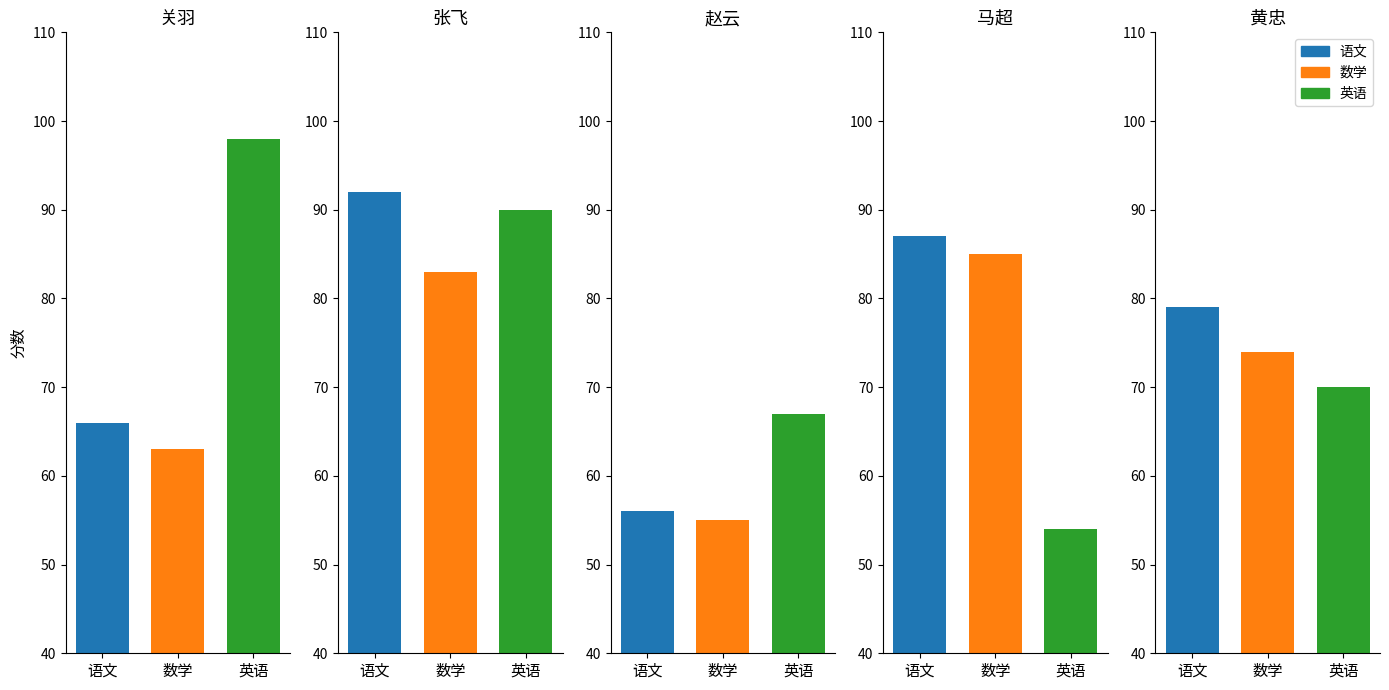

At how many categories does at least one series exceed 94?

1